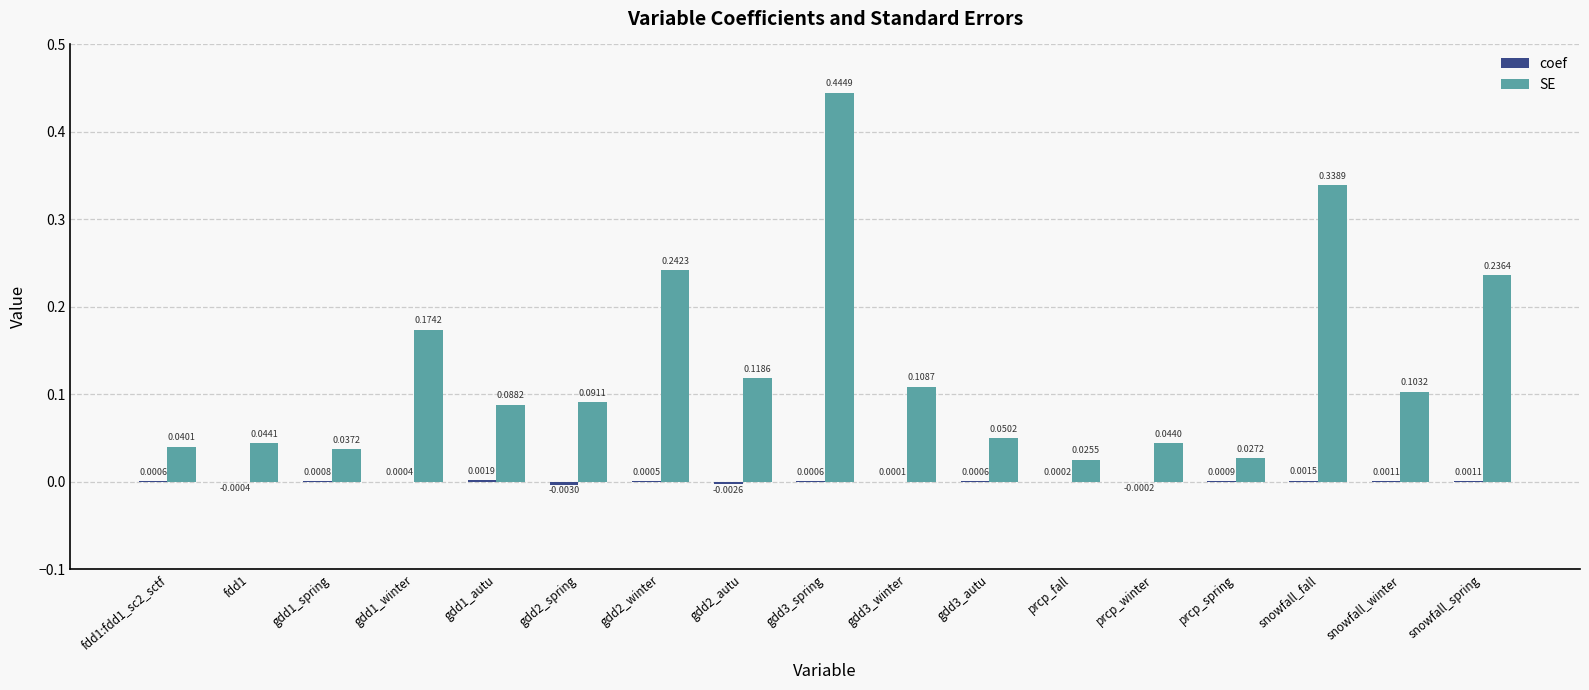

Where is SE nearest to the value 0?

prcp_fall